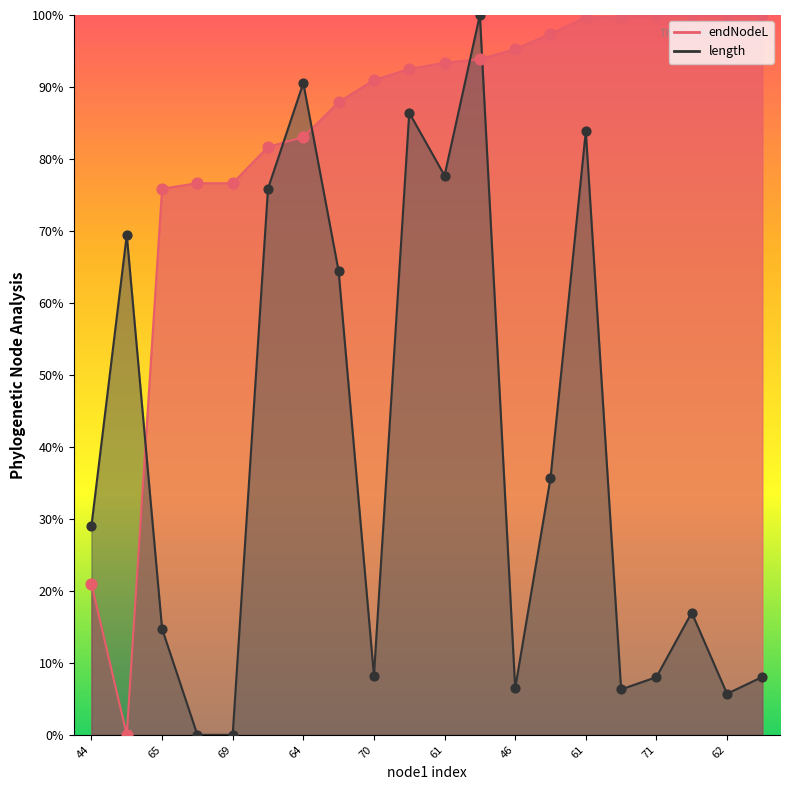

Which series has the largest Y range (max minus min)?

endNodeL